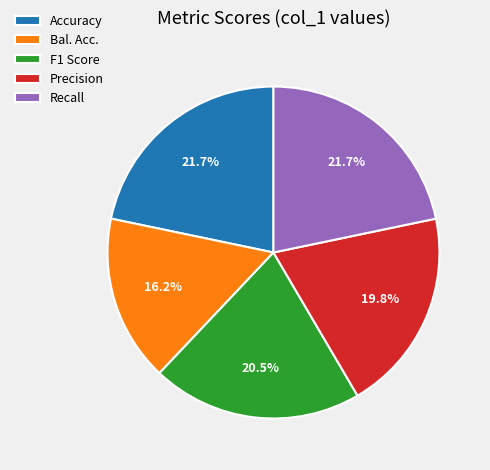

Count the number of slices in the pie.

5